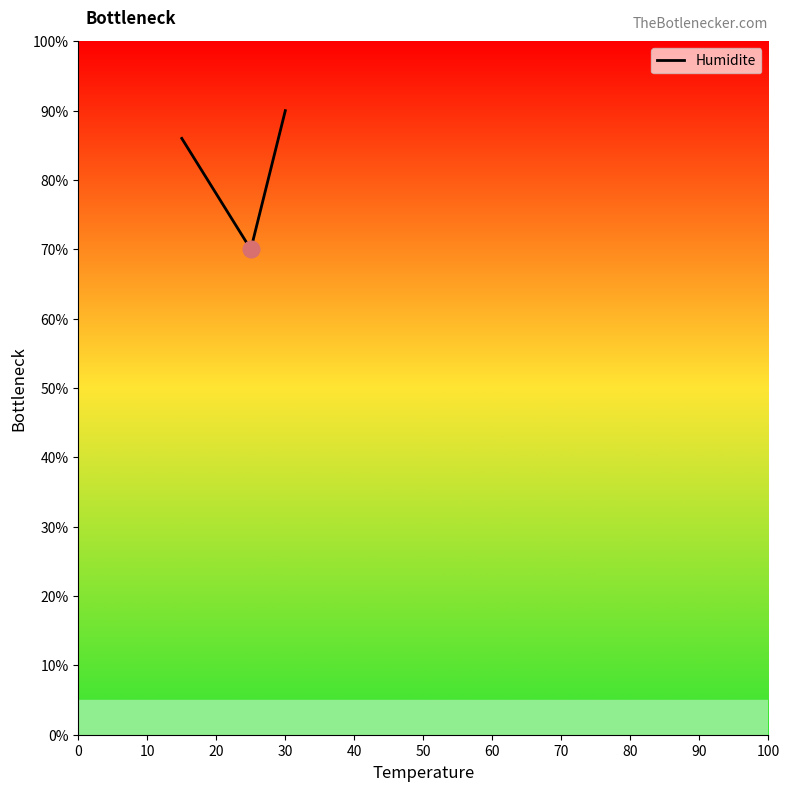

What is the minimum value shown in the chart?

70